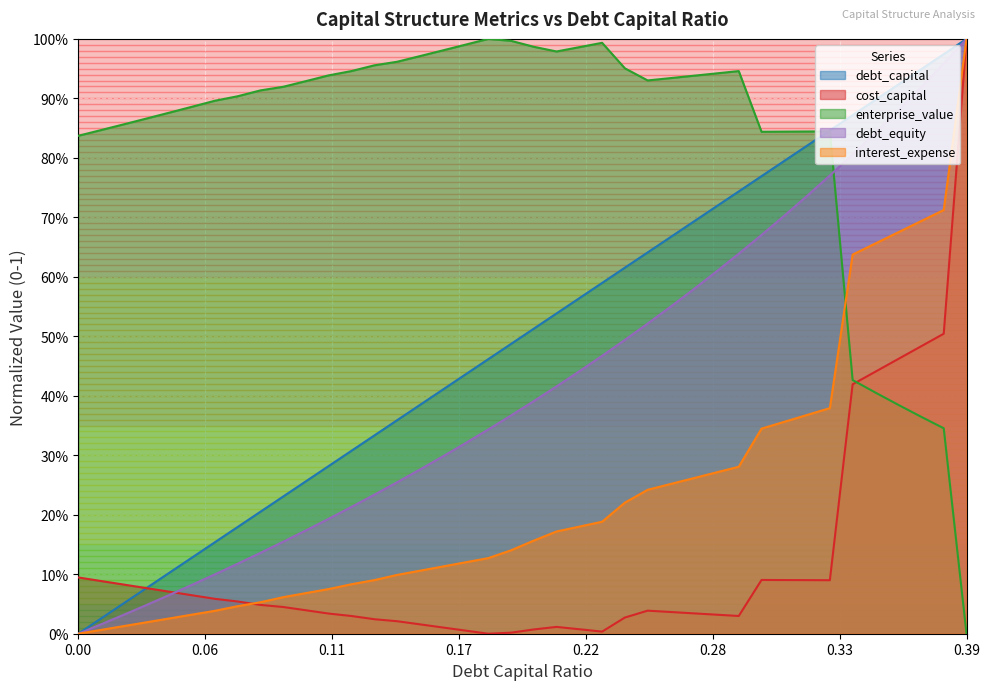

What are all the series names shown in the legend?

debt_capital, cost_capital, enterprise_value, debt_equity, interest_expense